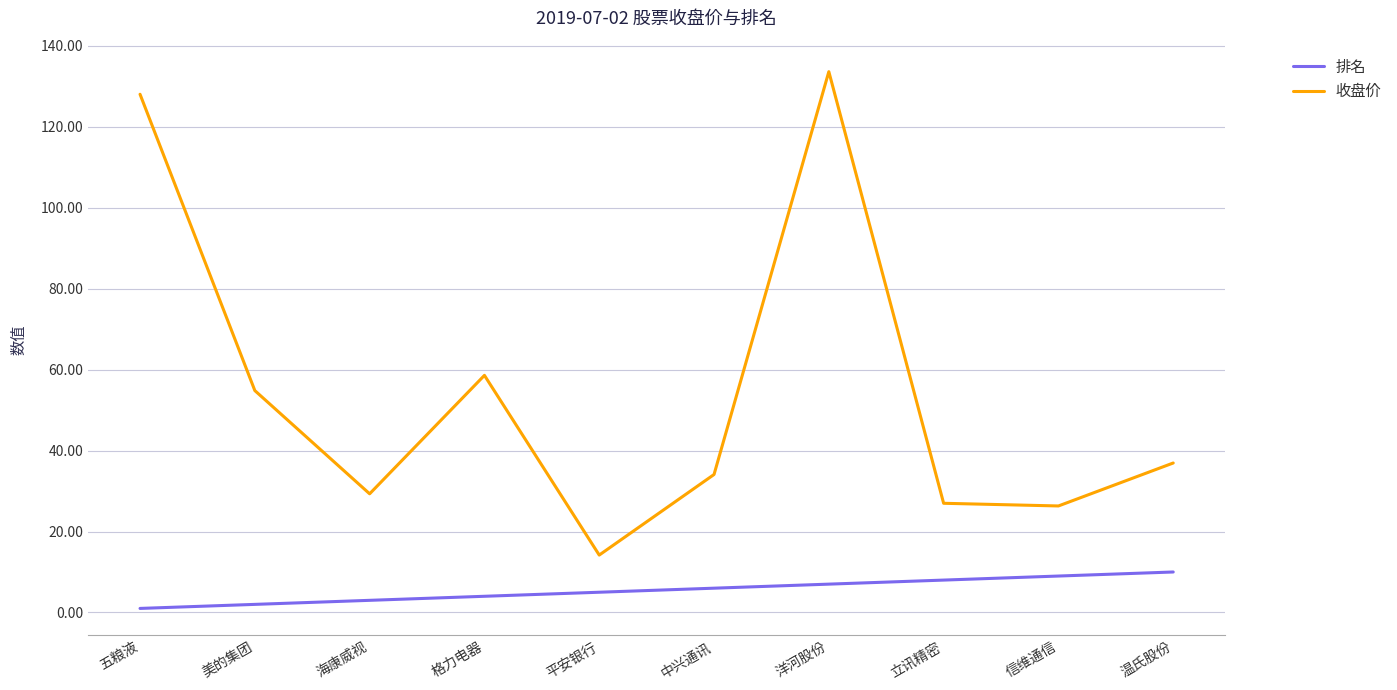

Which series changed the most between 五粮液 and 洋河股份?

排名